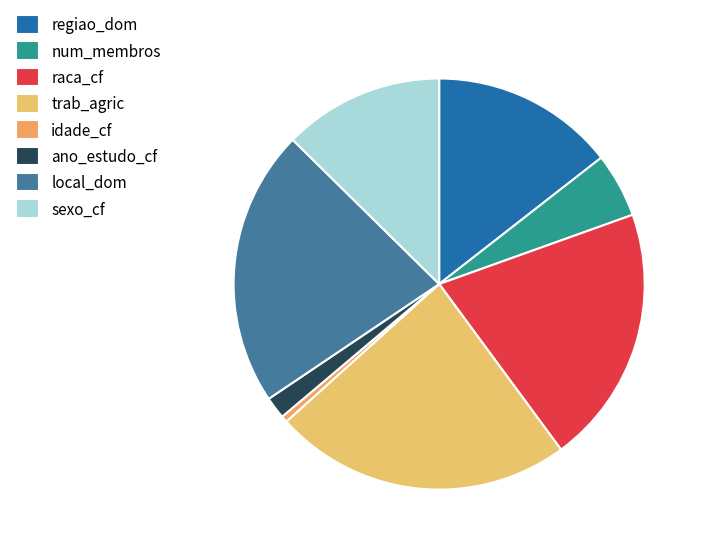

Rank the categories by value from highest to lowest.

trab_agric, local_dom, raca_cf, regiao_dom, sexo_cf, num_membros, ano_estudo_cf, idade_cf